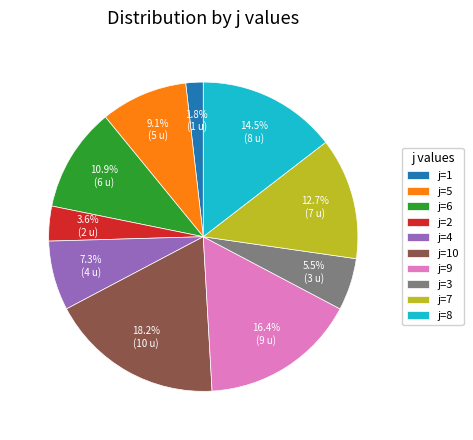

Does j=4 account for over 50% of the chart?

No